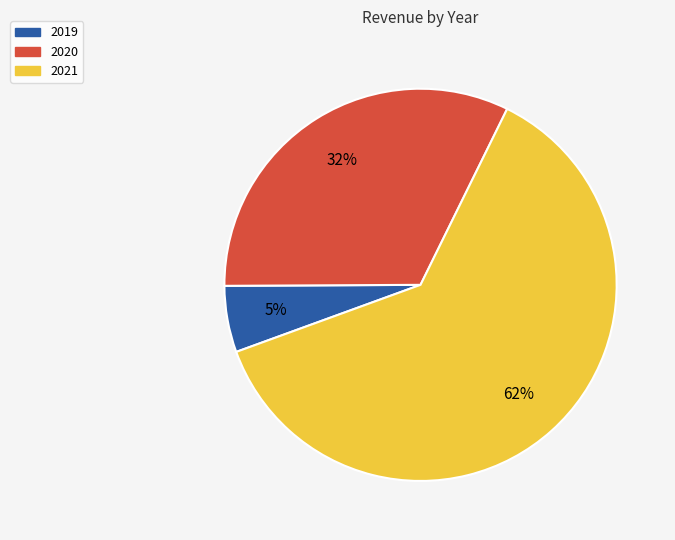

Is there a majority slice in this chart?

Yes